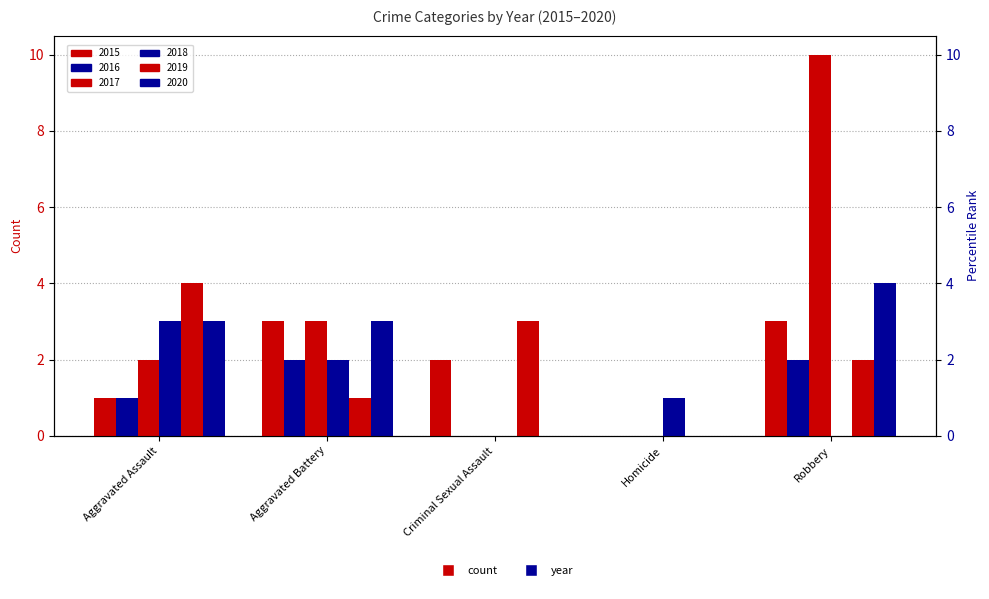

How many 2015 values are between 1 and 3?

4